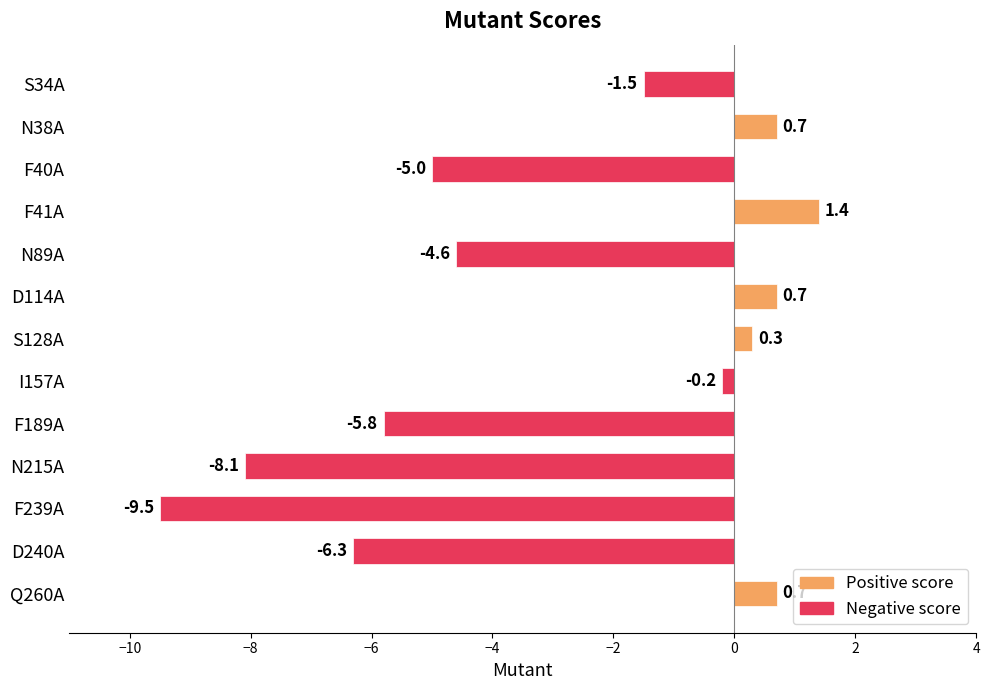

What is the difference between the second highest and minimum values?

10.2